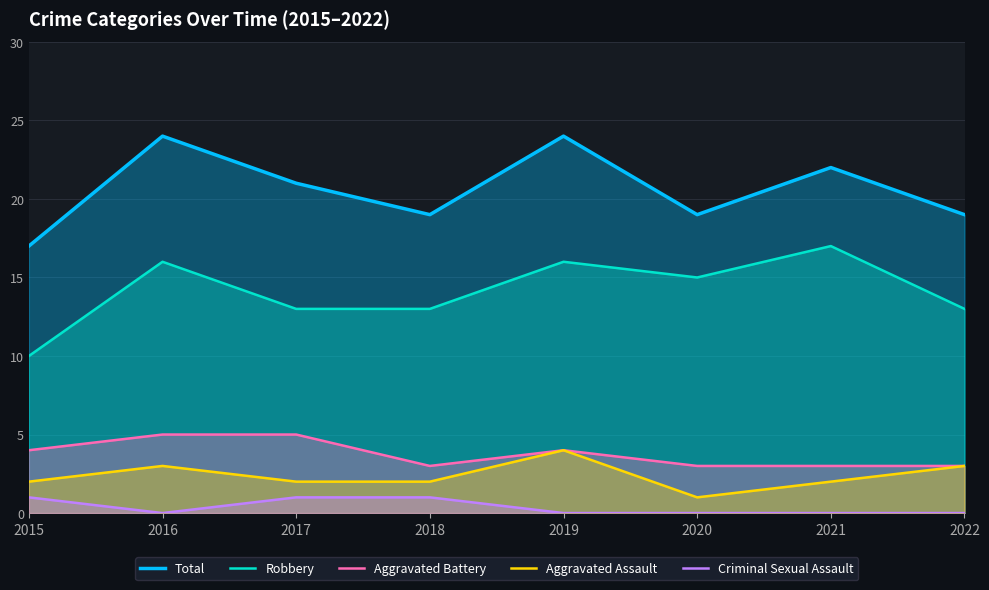

How many data points in Robbery are less than 15?

4